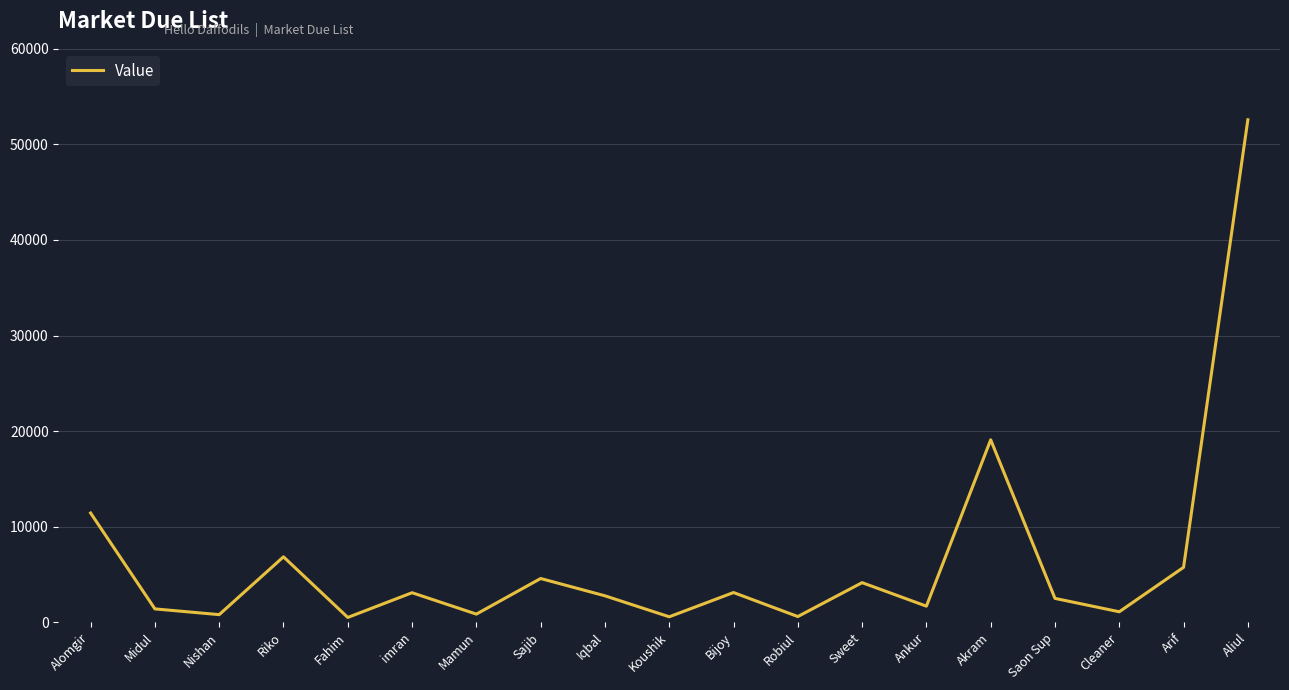

The value at imran is 3093. True or false?

True